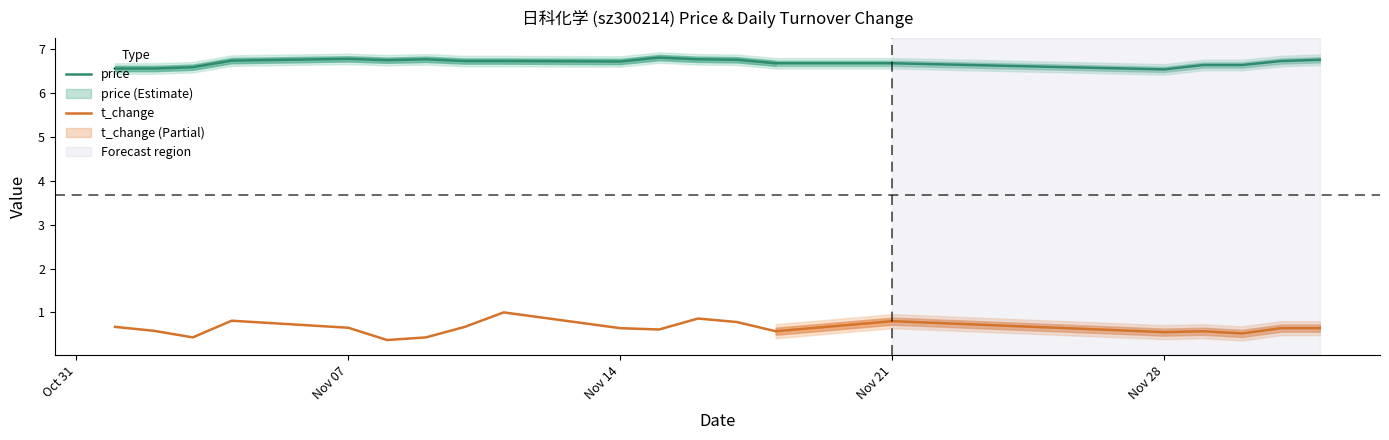

The price series shows 10.9 at Nov 14. True or false?

False